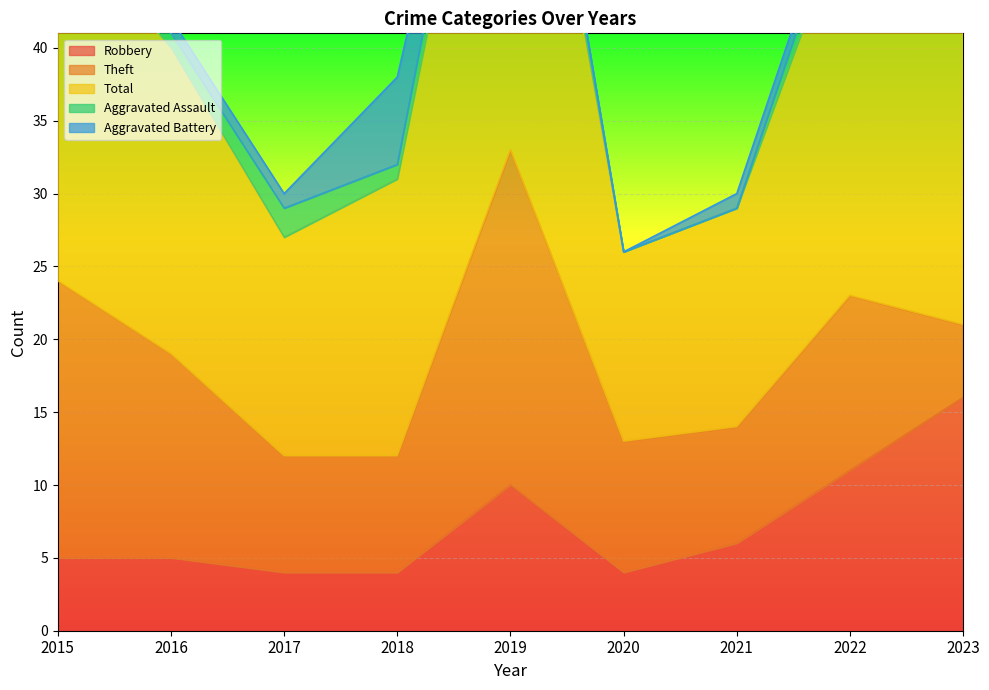

The Robbery series shows 4 at 2018. True or false?

True